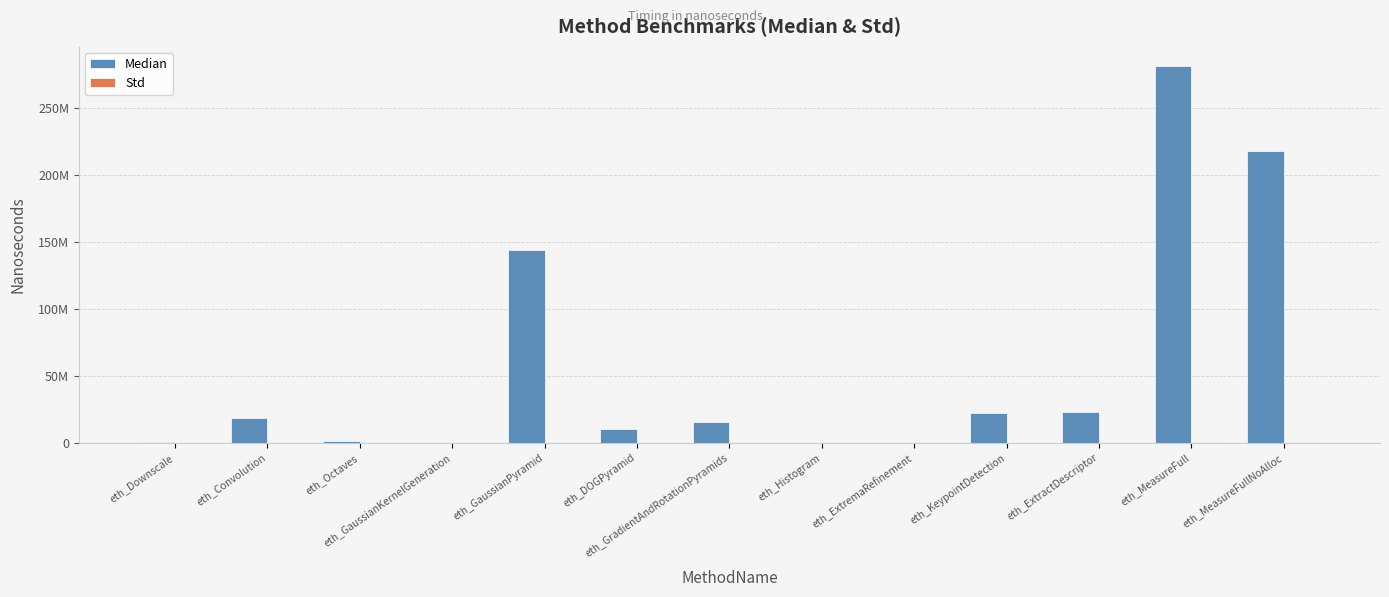

Are the bars horizontal?

No